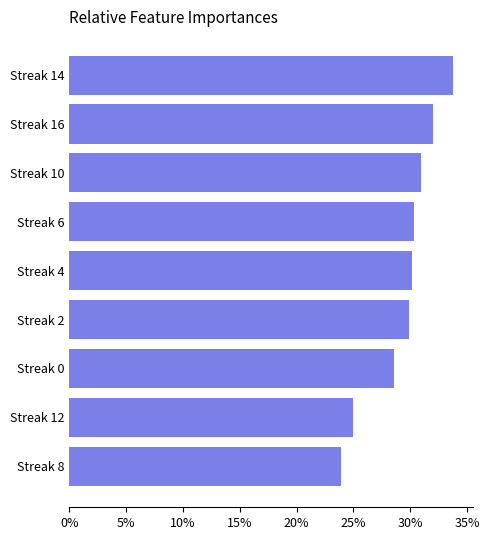

Are the bars horizontal?

Yes